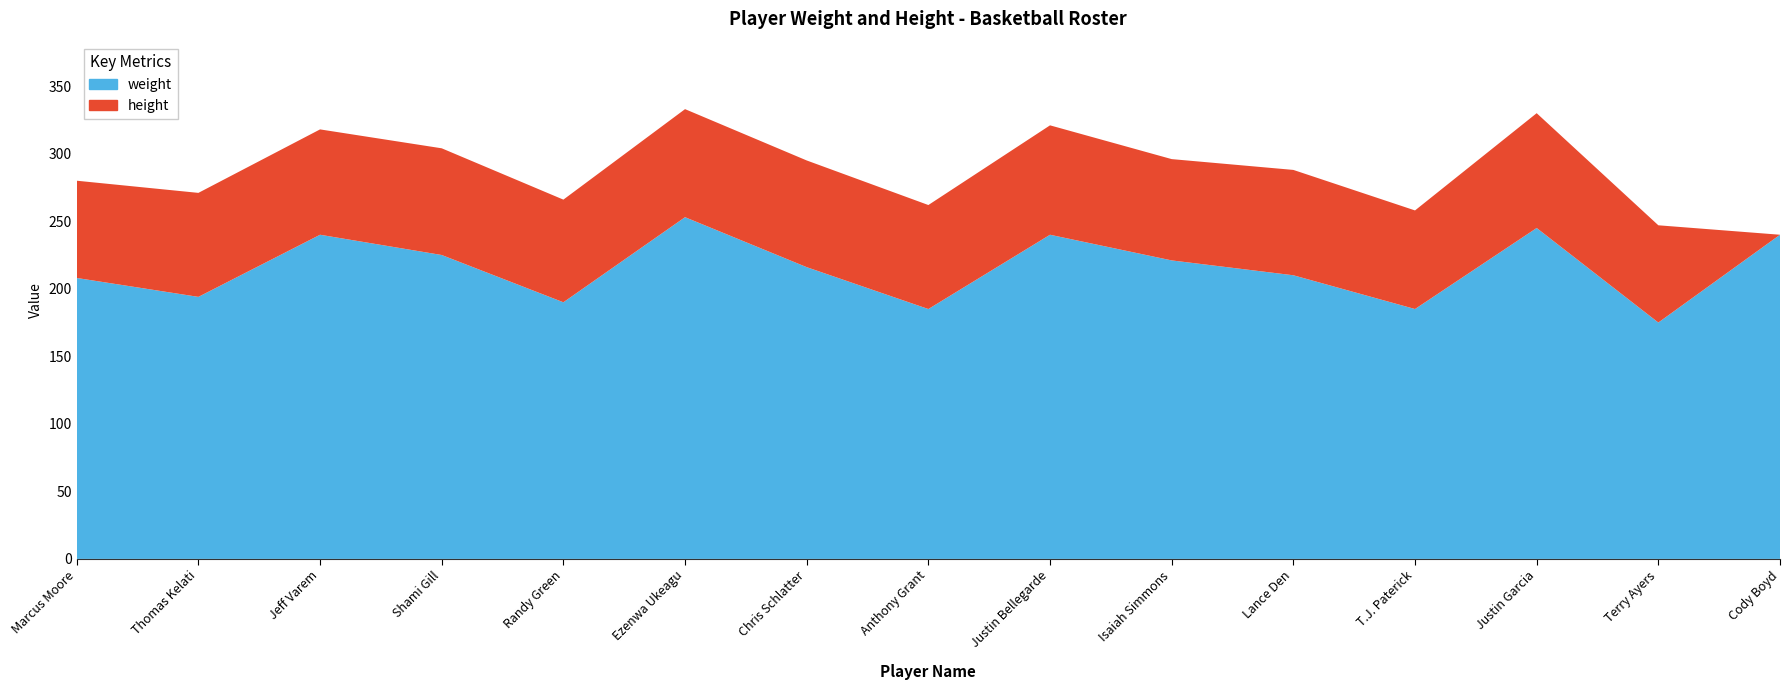

Reading right to left, transcribe all the data shown in this chart.

weight: Cody Boyd=240	Terry Ayers=175	Justin Garcia=245	T.J. Paterick=185	Lance Den=210	Isaiah Simmons=221	Justin Bellegarde=240	Anthony Grant=185	Chris Schlatter=216	Ezenwa Ukeagu=253	Randy Green=190	Shami Gill=225	Jeff Varem=240	Thomas Kelati=194	Marcus Moore=208
height: Cody Boyd=0	Terry Ayers=72	Justin Garcia=85	T.J. Paterick=73	Lance Den=78	Isaiah Simmons=75	Justin Bellegarde=81	Anthony Grant=77	Chris Schlatter=79	Ezenwa Ukeagu=80	Randy Green=76	Shami Gill=79	Jeff Varem=78	Thomas Kelati=77	Marcus Moore=72